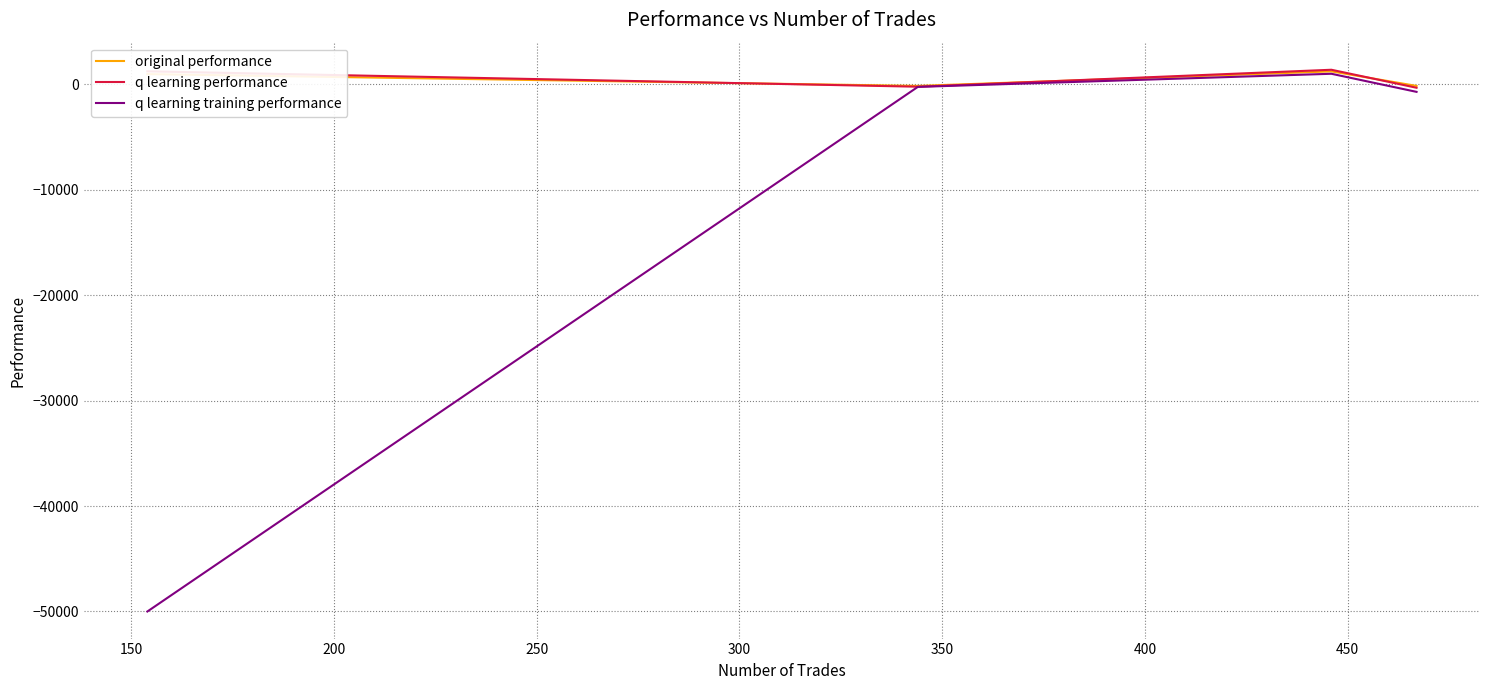

How many lines are shown in the chart?

3